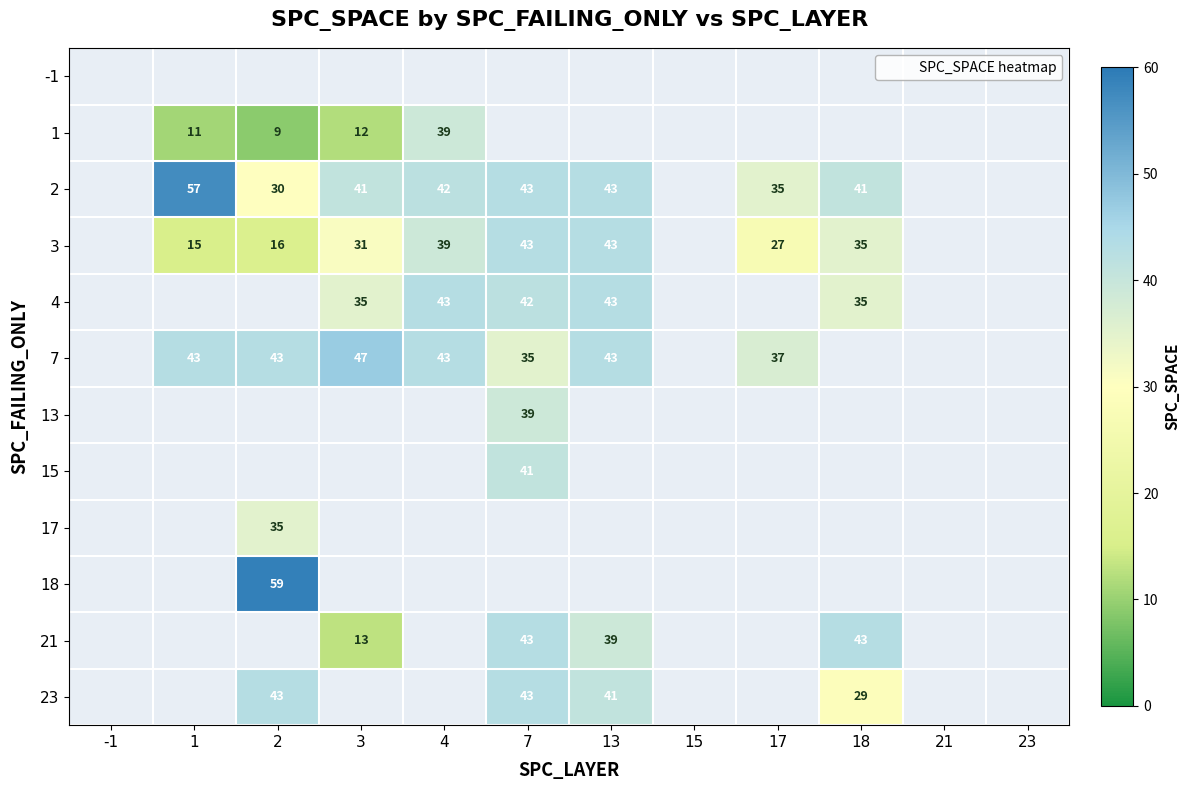

What is the sum of the 3 values at 17 and 1?

42.0